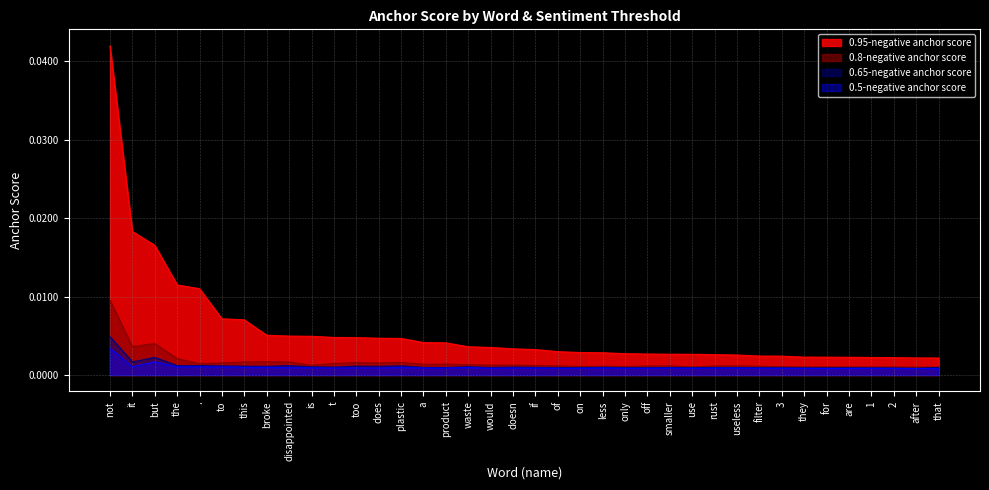

True or false: 0.5-negative anchor score has more than 0 points higher than both neighbors.

True